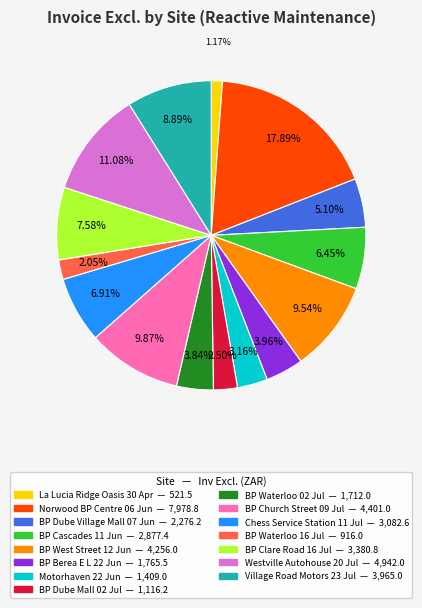

Combined, do Norwood BP Centre 06 Jun and BP Berea E L 22 Jun account for over 50%?

No